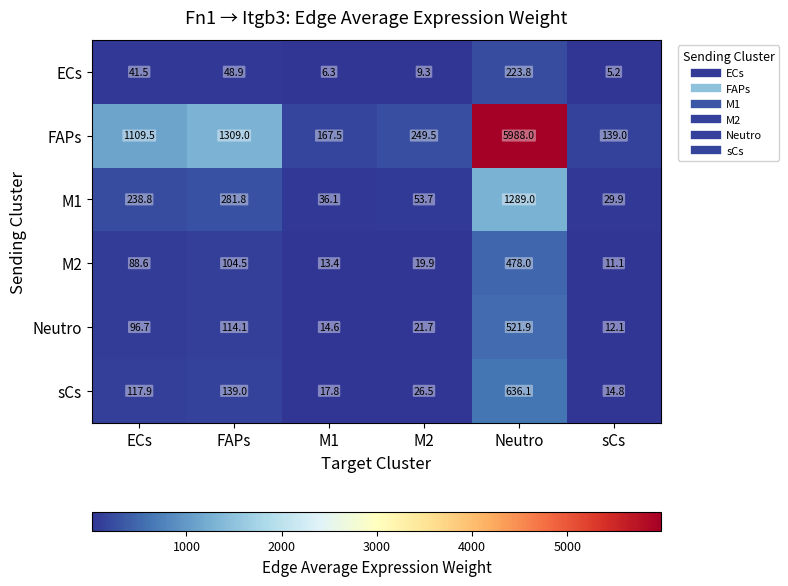

What is the approximate value of sCs at FAPs?

139.0